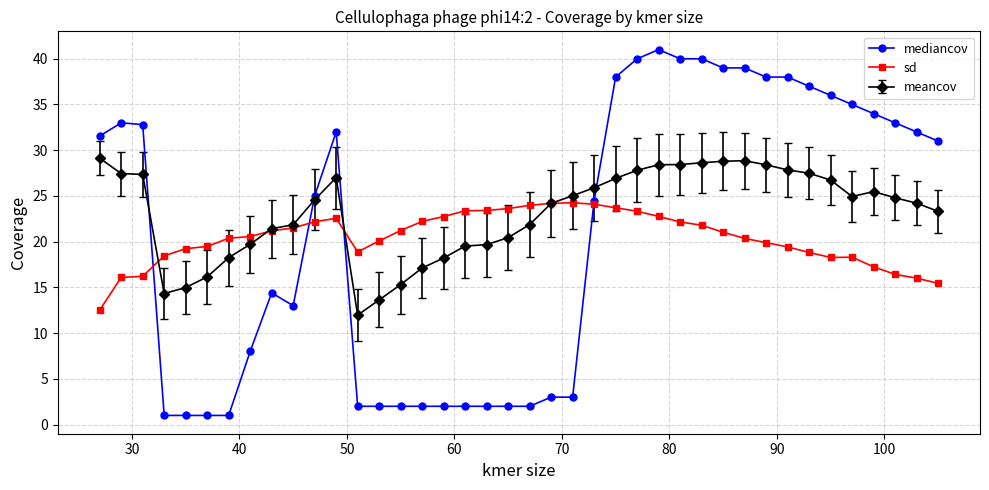

How many values in the sd series are below 21?

20